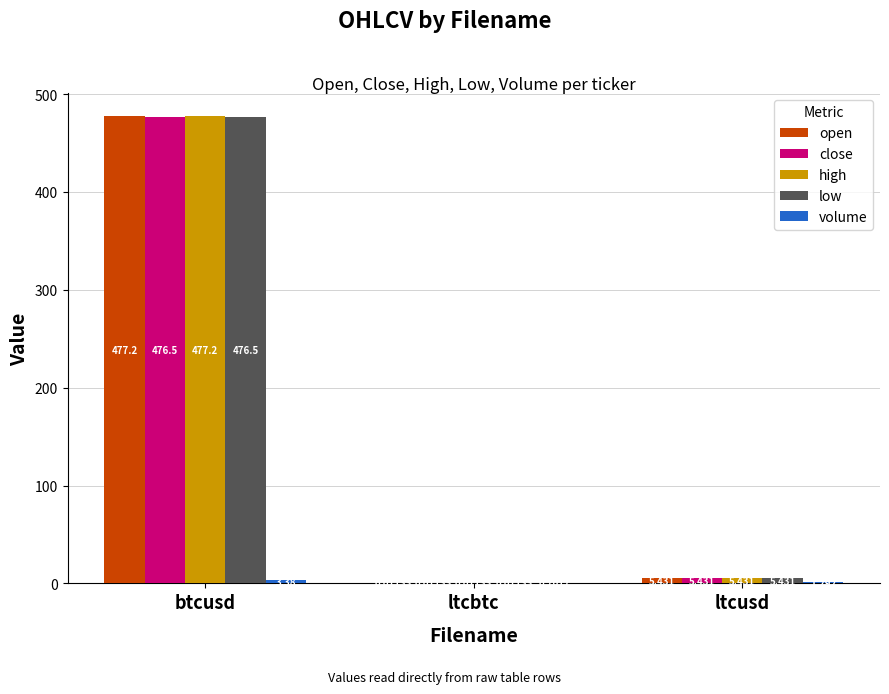

Where does the low series first go above 5?

btcusd